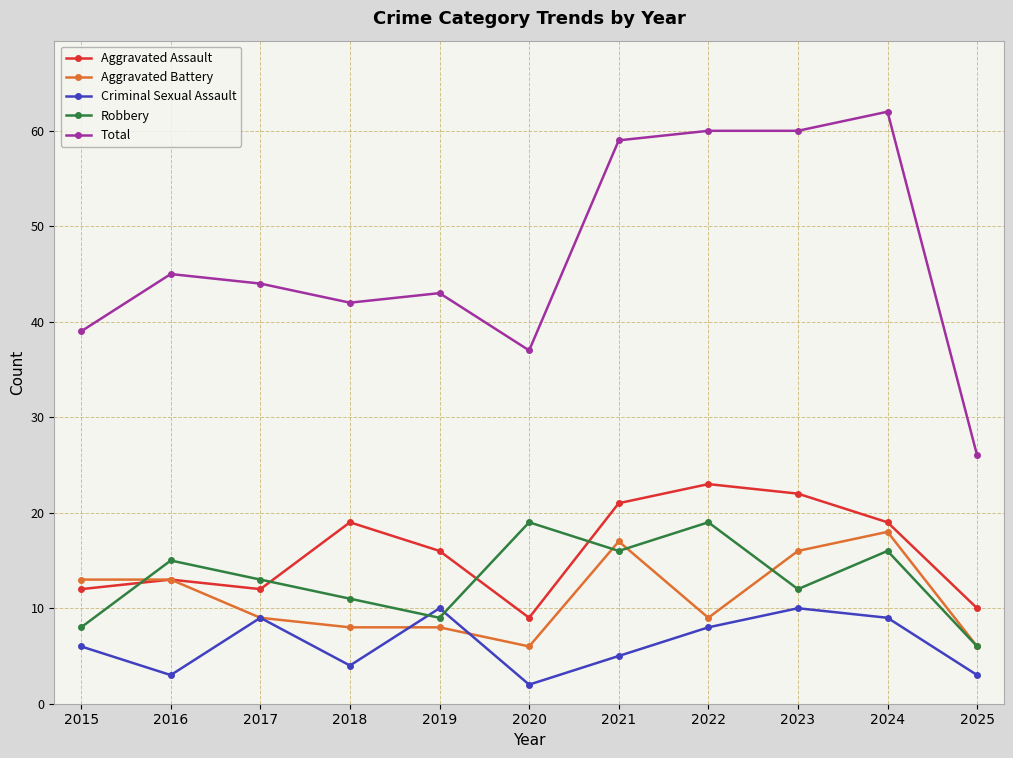

What is the lowest value of the Criminal Sexual Assault series?

2